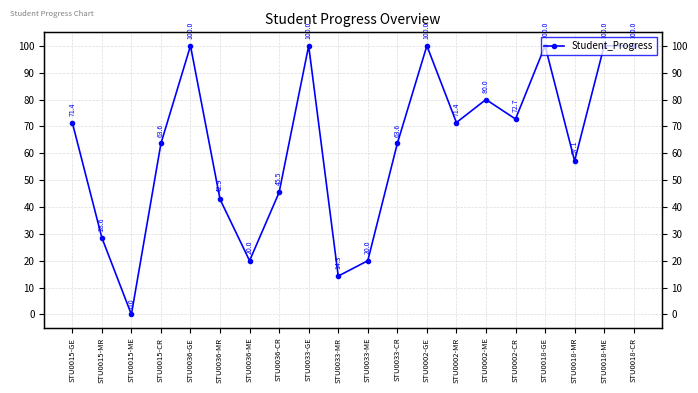

Rank the categories by value from lowest to highest.

STU0015-ME, STU0033-MR, STU0036-ME, STU0033-ME, STU0015-MR, STU0036-MR, STU0036-CR, STU0018-MR, STU0015-CR, STU0033-CR, STU0015-GE, STU0002-MR, STU0002-CR, STU0002-ME, STU0036-GE, STU0033-GE, STU0002-GE, STU0018-GE, STU0018-ME, STU0018-CR